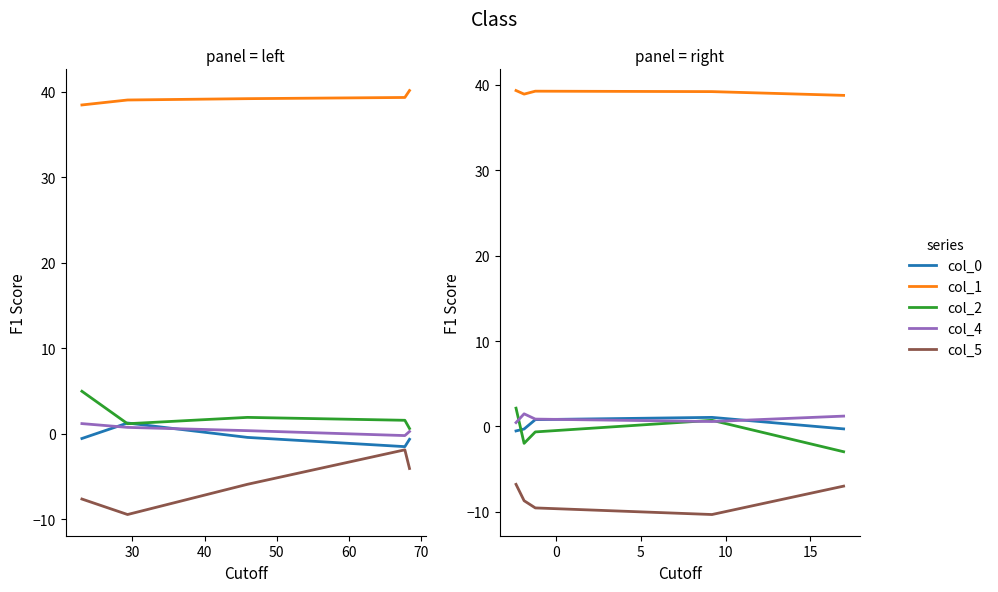

What is the difference between the col_4 values at 40 and 60?

0.4